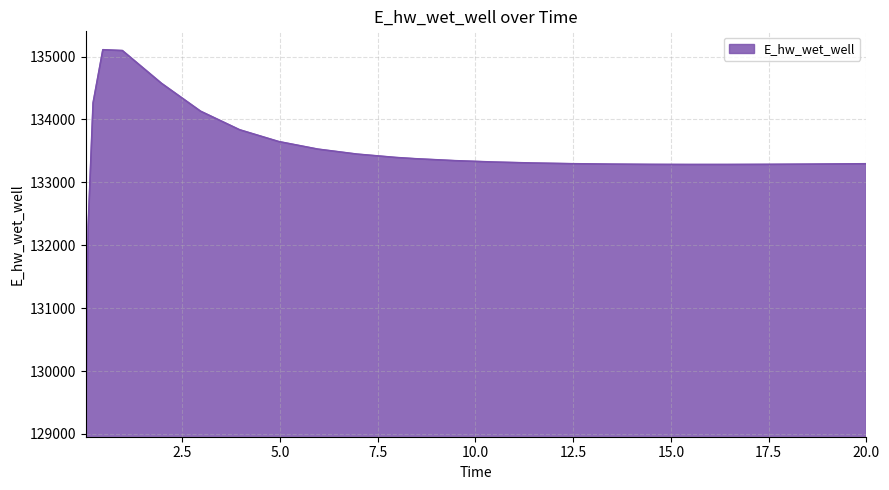

What is the difference between the maximum and second lowest values?

2801.1